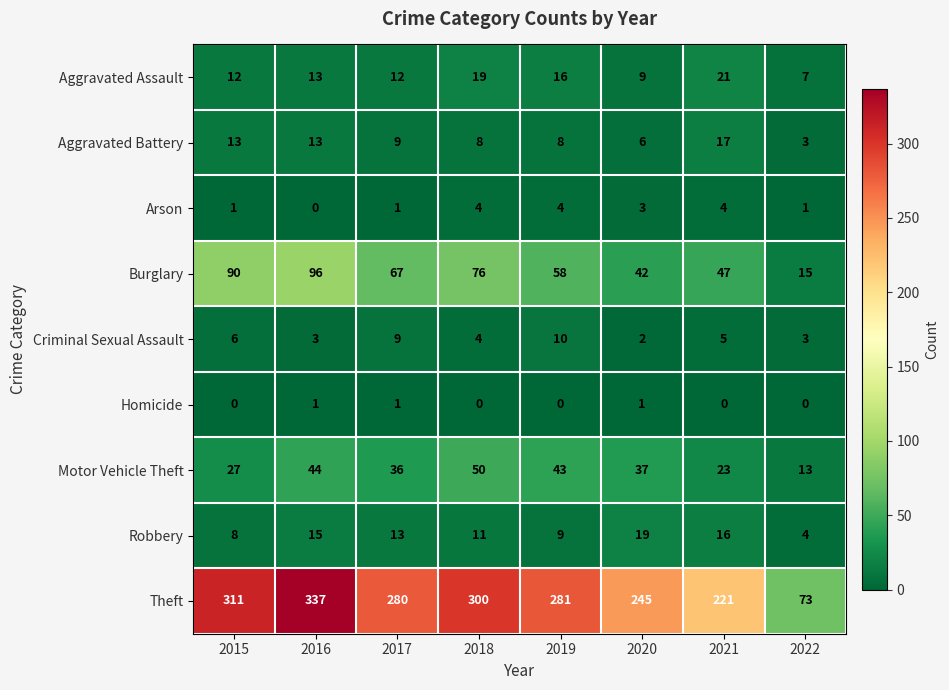

At how many categories does at least one series exceed 190?

7